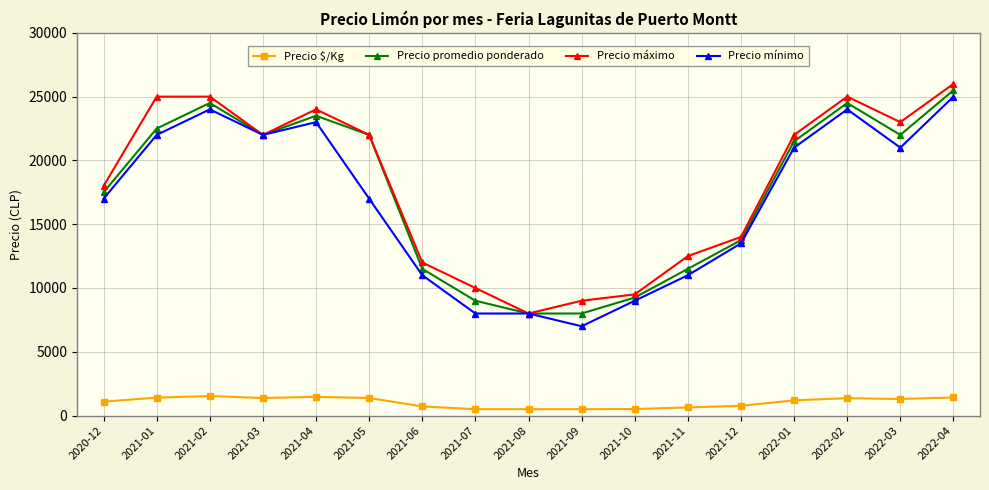

Where is the first local minimum for Precio máximo?

2021-03